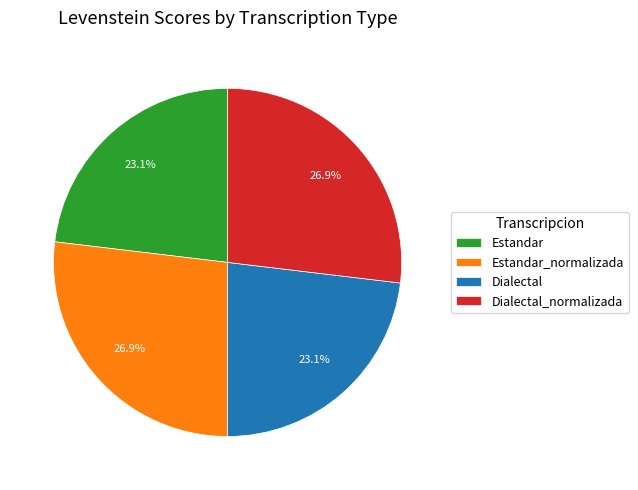

How many segments does this pie chart have?

4